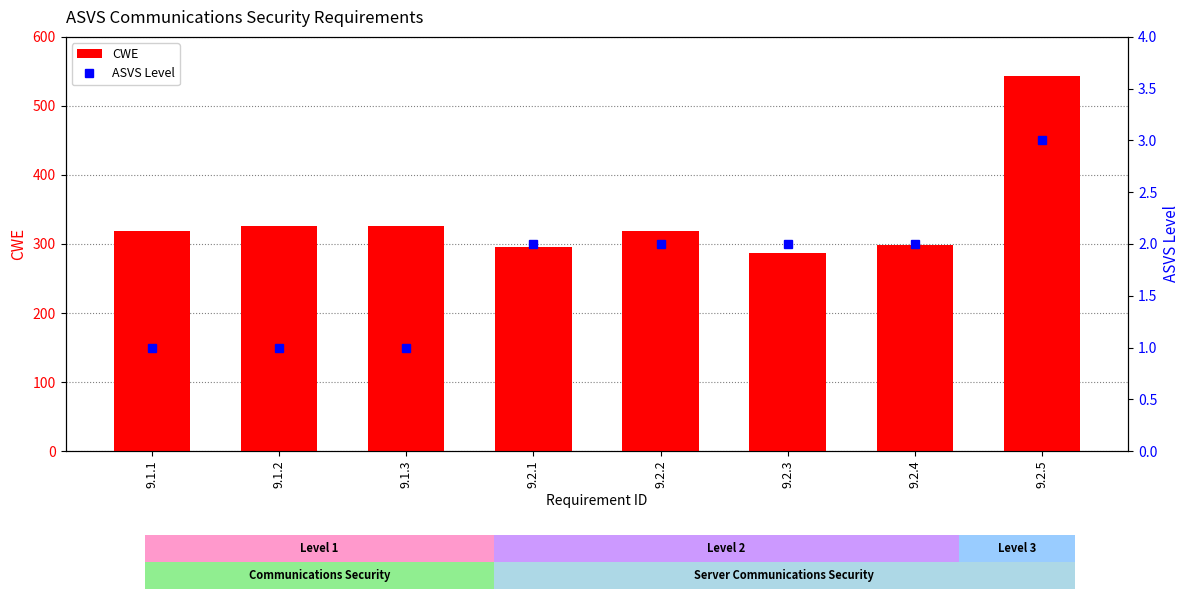

What are all the series names shown in the legend?

CWE, ASVS Level